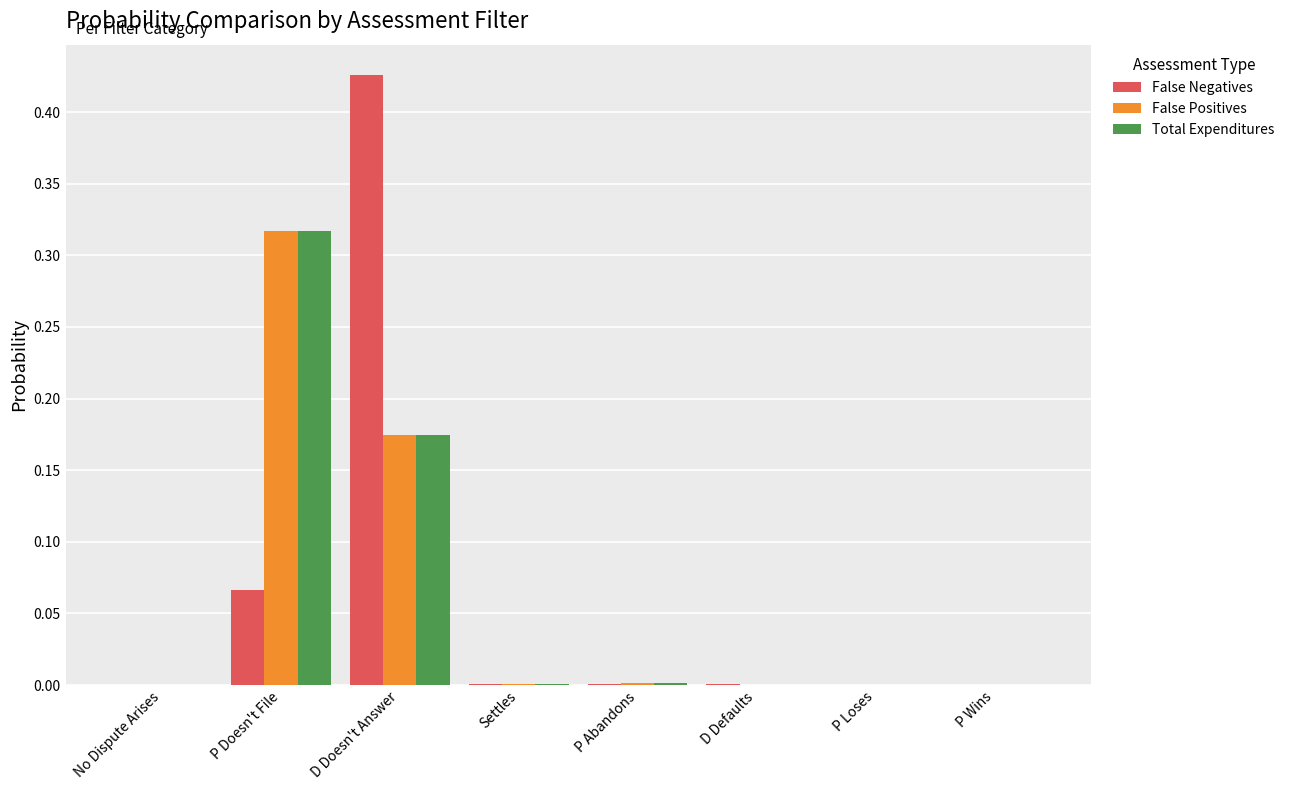

How many data points does each series have?

8